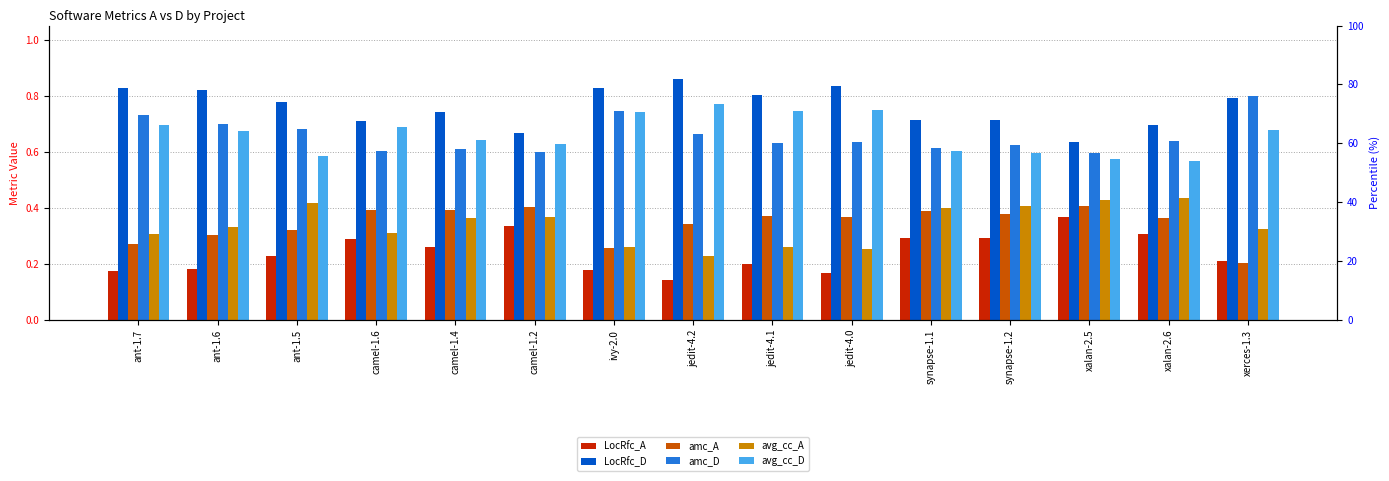

Rank the series at ivy-2.0 from lowest to highest value.

LocRfc_A, amc_A, avg_cc_A, avg_cc_D, amc_D, LocRfc_D